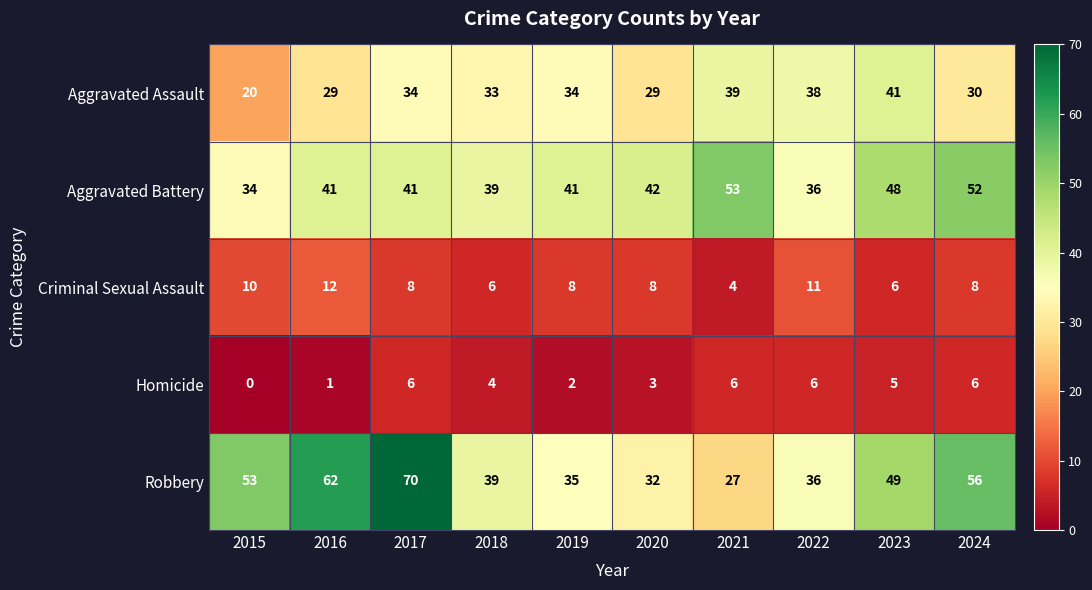

How many data points does each series have?

10